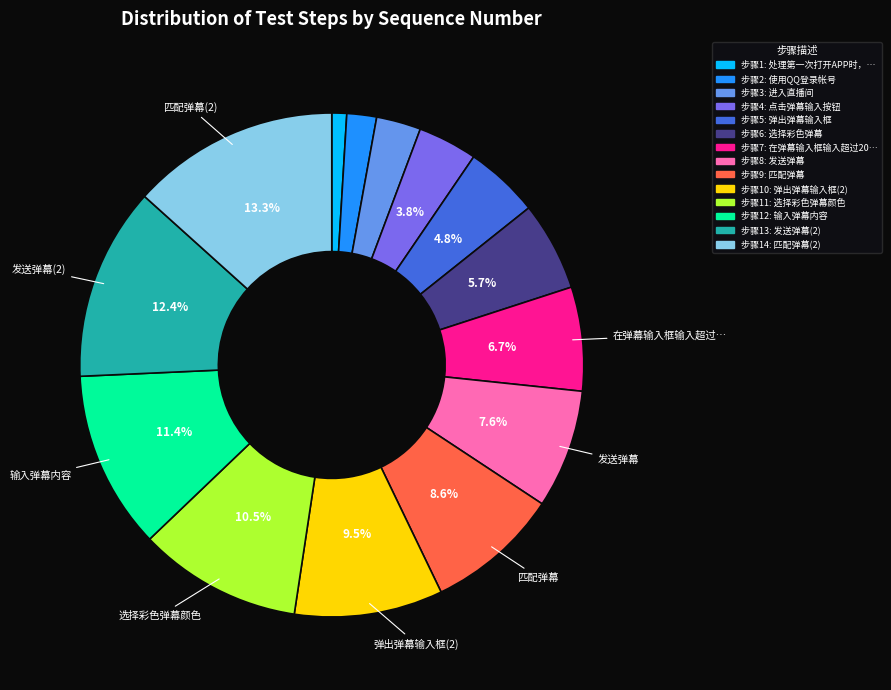

Is there any slice that represents more than half of the pie?

No